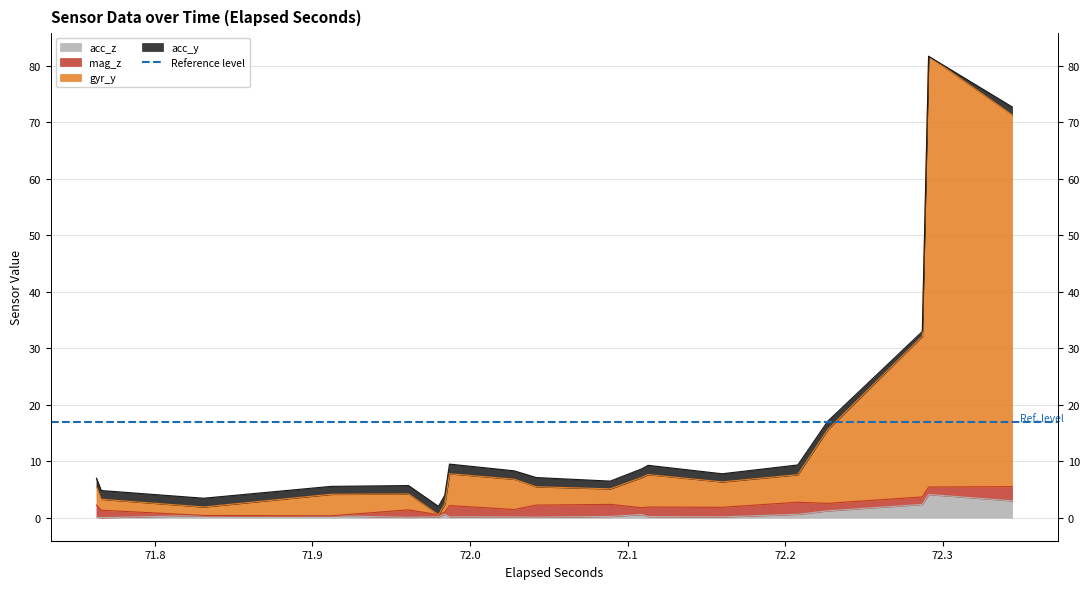

Does the chart have visible grid lines?

Yes